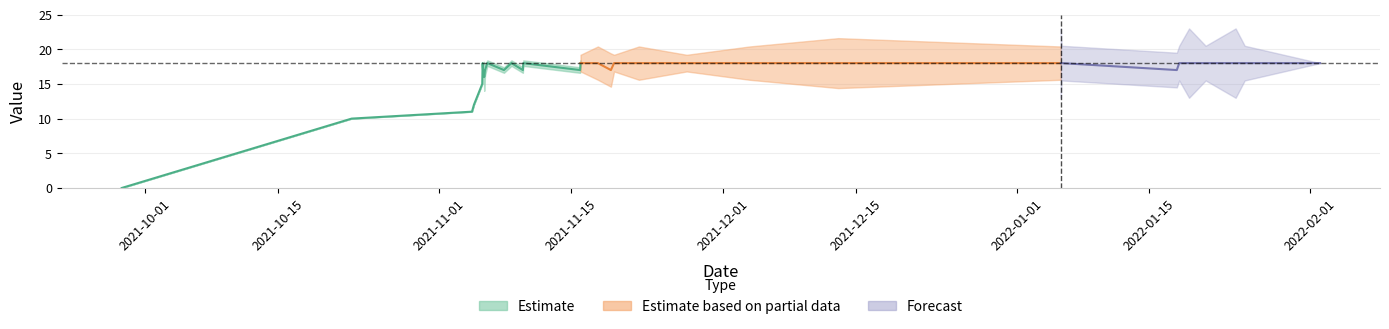

Between 1 and 22, which is larger?

22